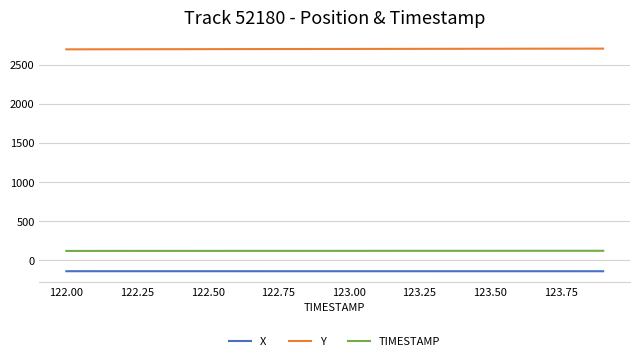

Which series has the largest total across all categories?

Y